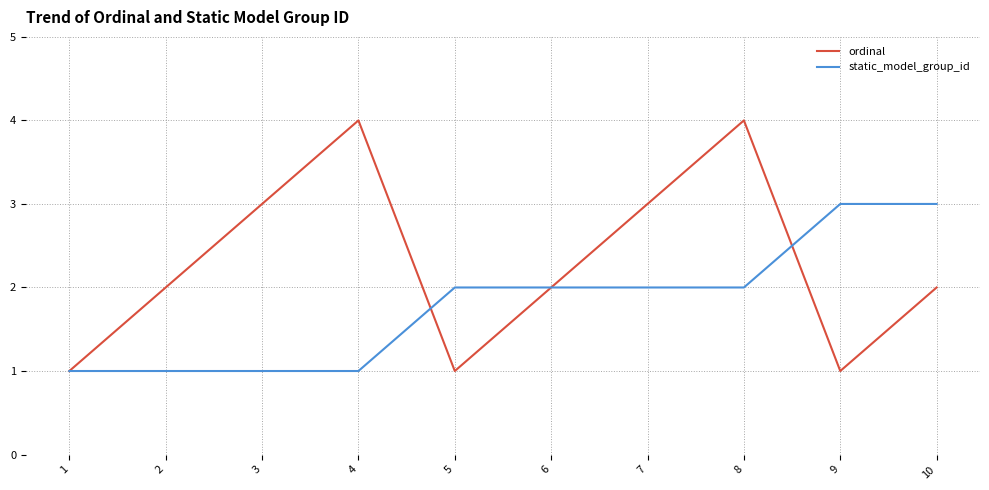

At which category is the sum across all series the highest?

8